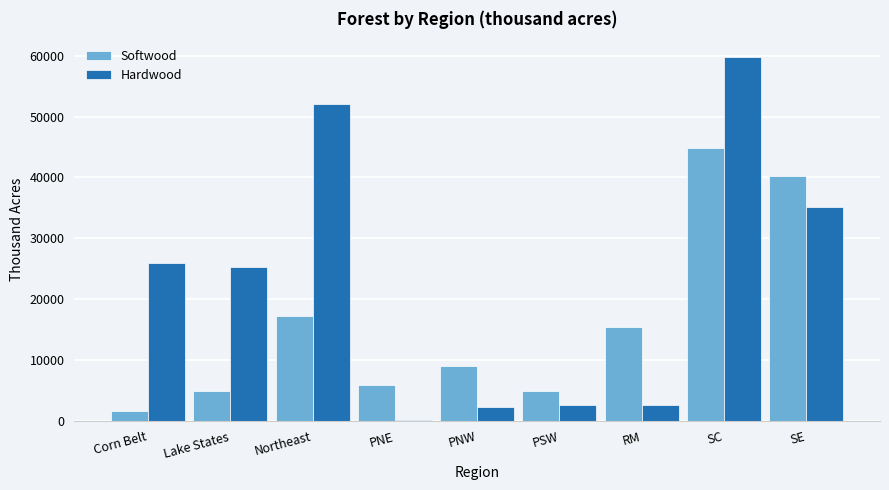

What is the total value across all series at PNE?

5951